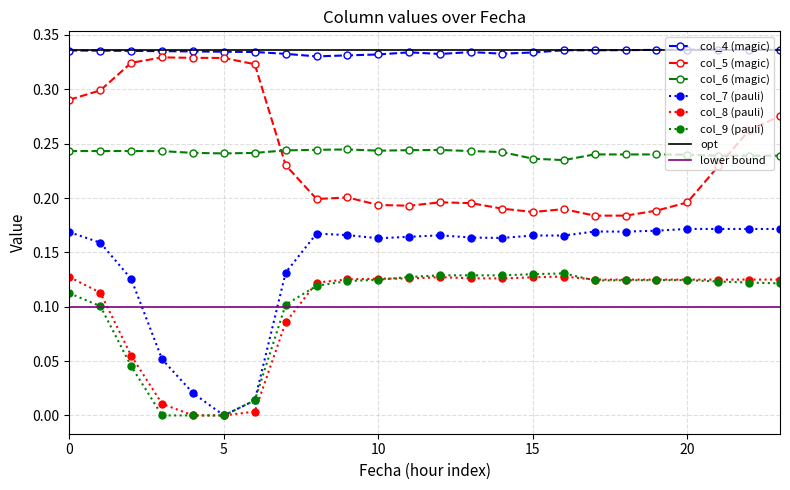

Is this an area chart (filled region under the line)?

No